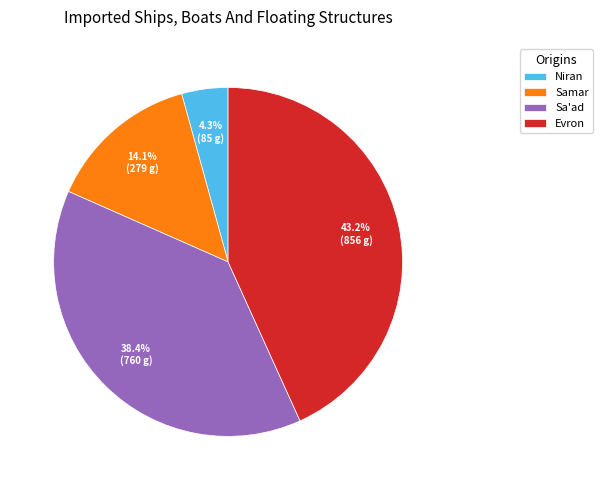

To the nearest percent, what is the difference between the Samar and Niran slice percentages?

10%